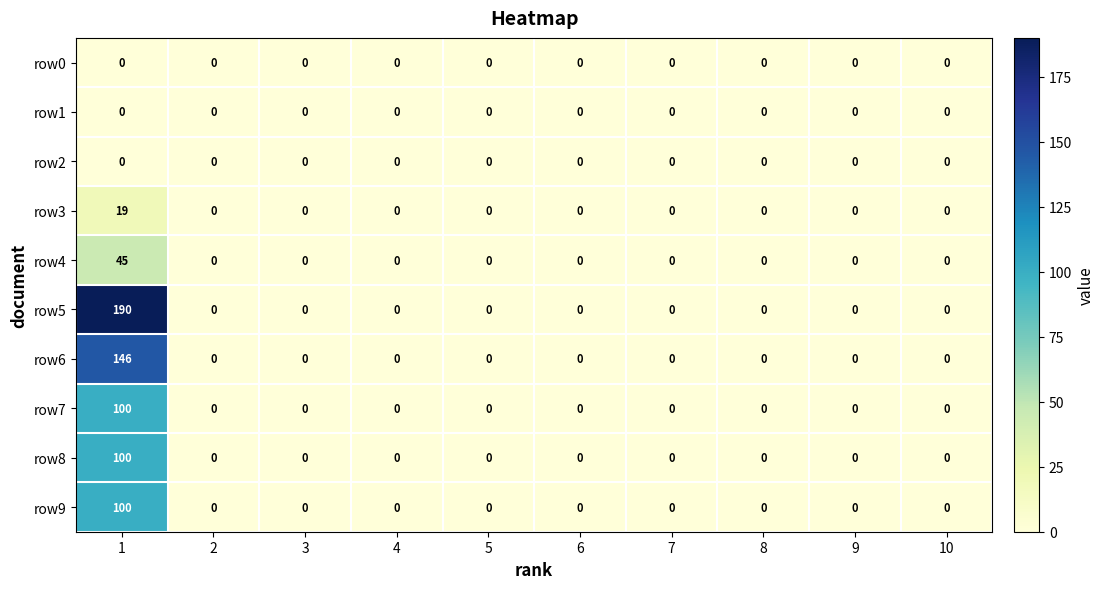

What is the average value of the row8 series?

10